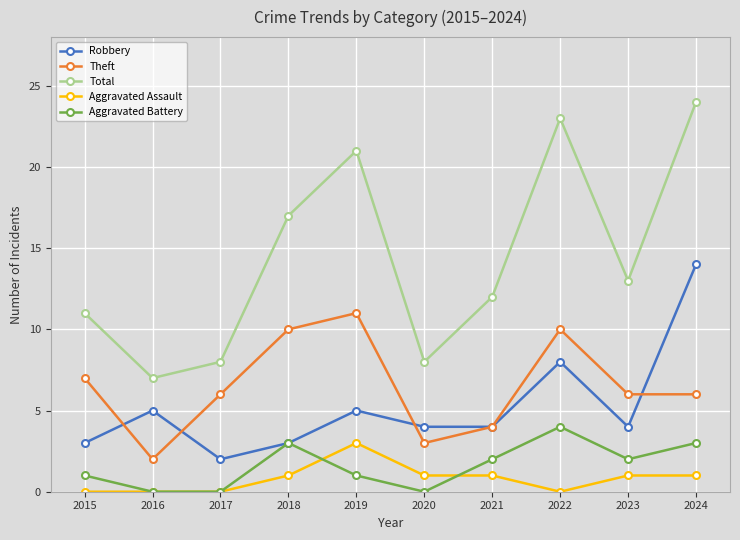

At which label does Total reach its peak?

2024